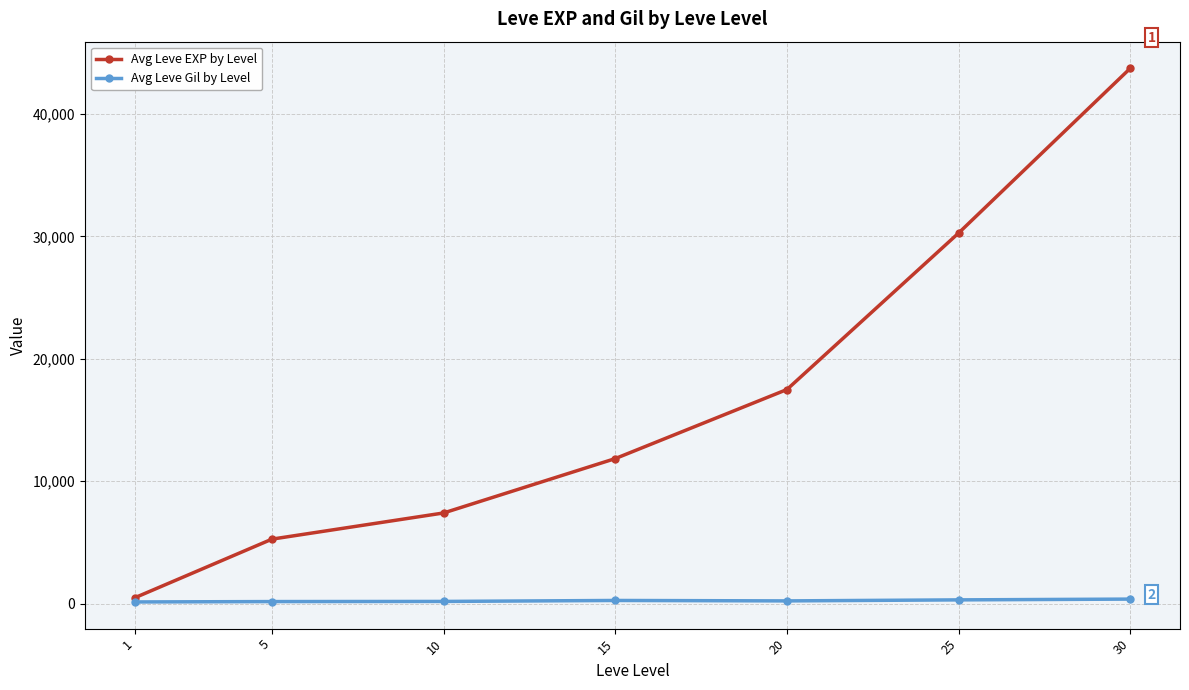

The Avg Leve Gil by Level series shows 214.2 at 20. True or false?

True